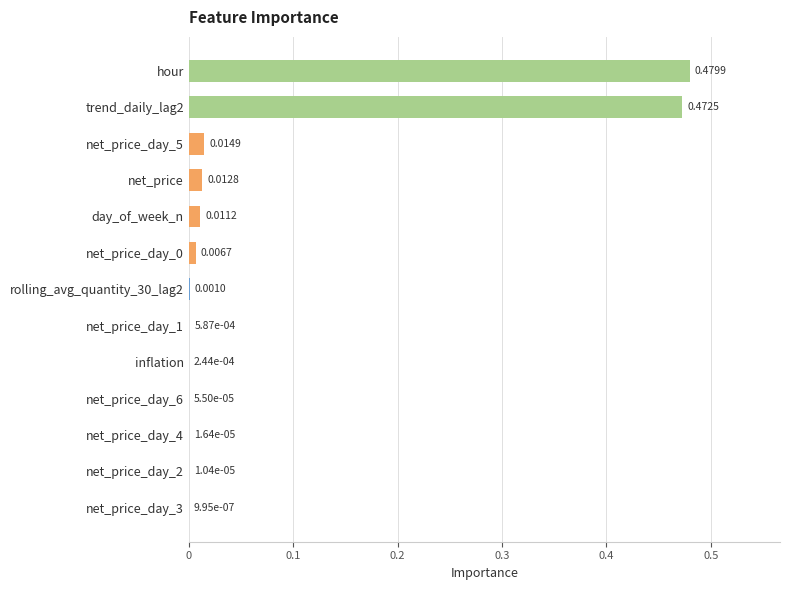

Which category has the highest value across all series?

hour